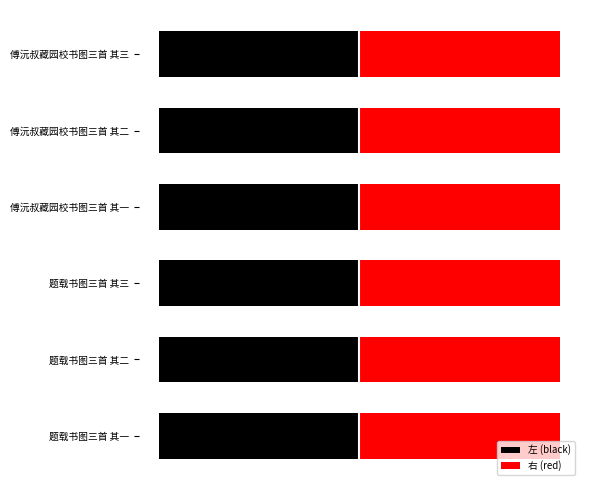

What is the average value of the 右 (red) series?

1.0